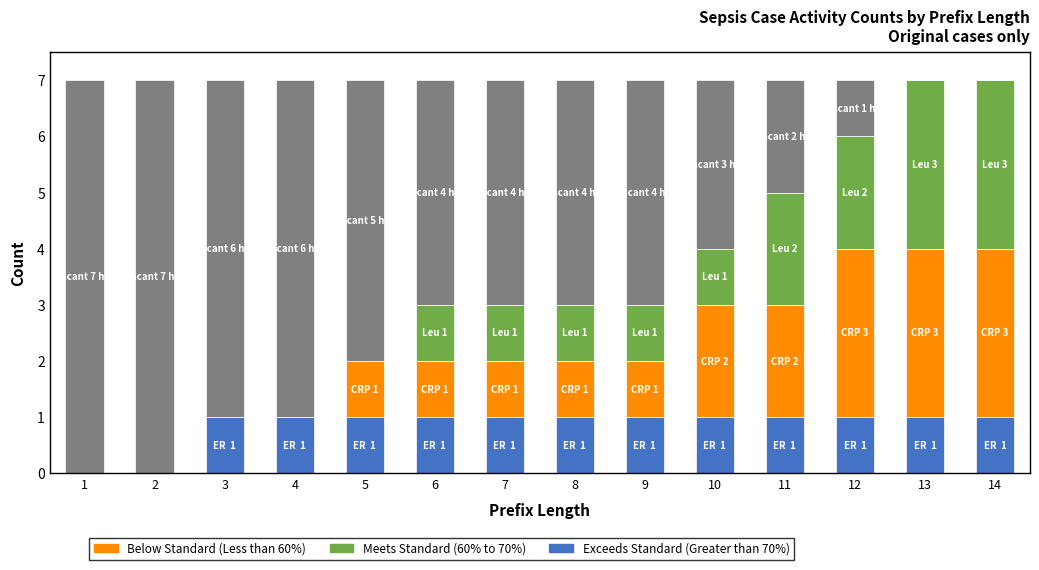

How many bars are there in total?

42